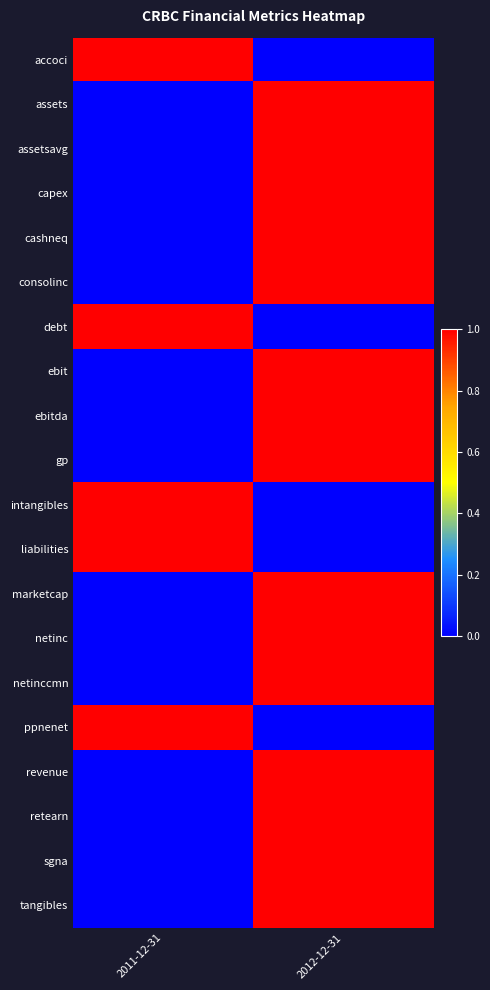

What is the maximum value shown in the chart?

1